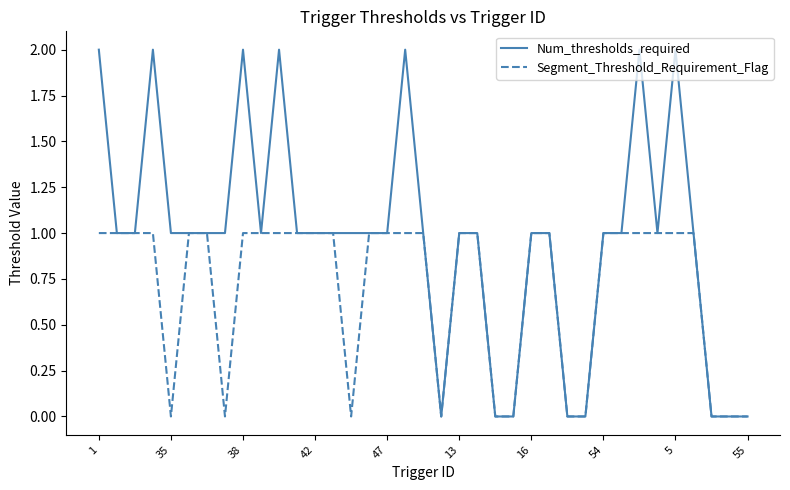

Reading left to right, transcribe all the data shown in this chart.

Num_thresholds_required: 2	1	1	2	1	1	1	1	2	1	2	1	1	1	1	1	1	2	1	0	1	1	0	0	1	1	0	0	1	1	2	1	2	1	0	0	0
Segment_Threshold_Requirement_Flag: 1	1	1	1	0	1	1	0	1	1	1	1	1	1	0	1	1	1	1	0	1	1	0	0	1	1	0	0	1	1	1	1	1	1	0	0	0